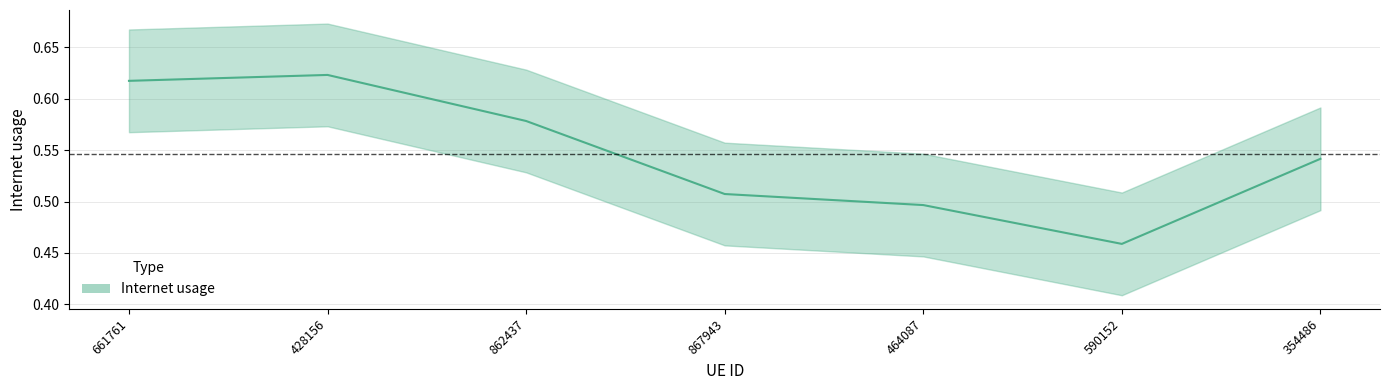

Rank the categories by value from lowest to highest.

590152, 464087, 867943, 354486, 862437, 661761, 428156